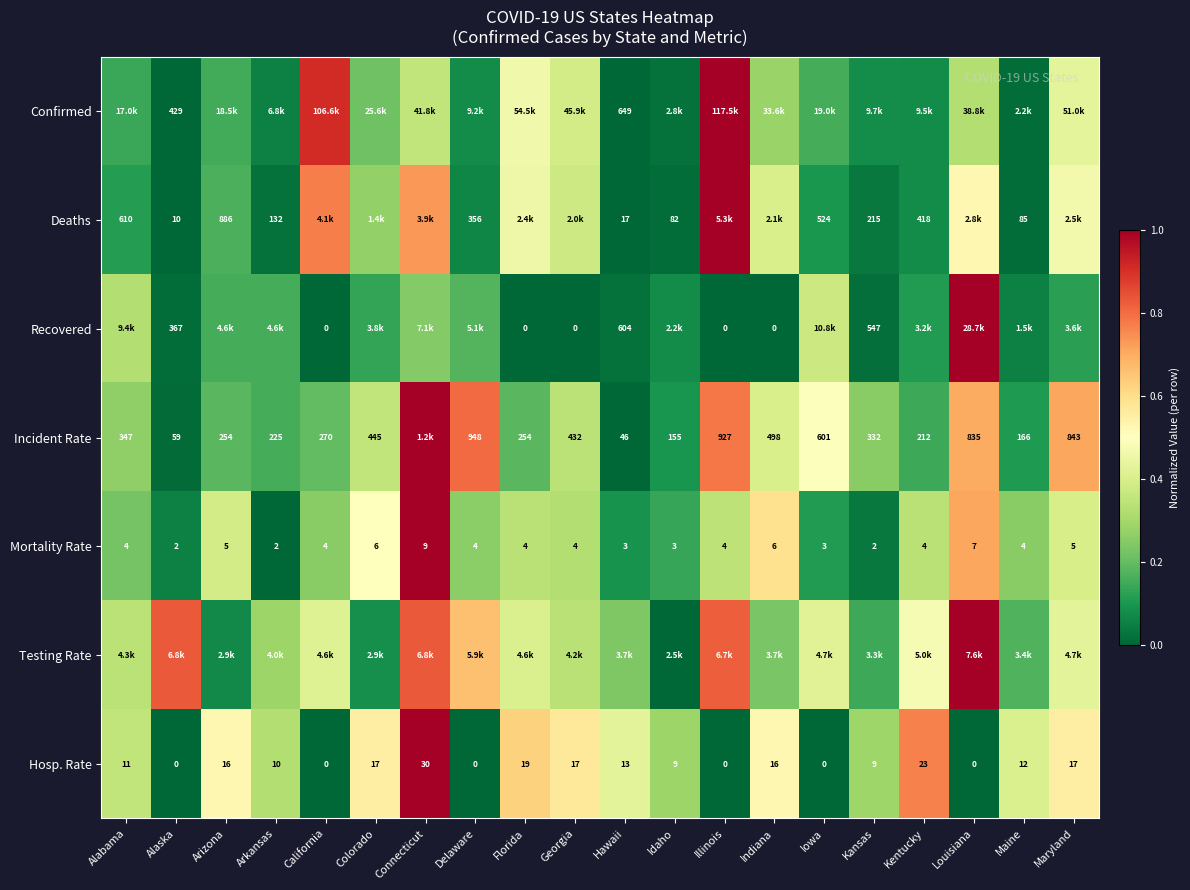

Is the value of Deaths at Arizona greater than the value of Mortality Rate at Indiana?

Yes